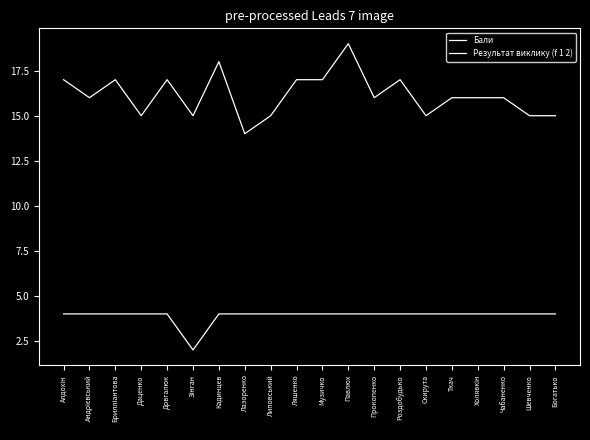

How many lines are shown in the chart?

2